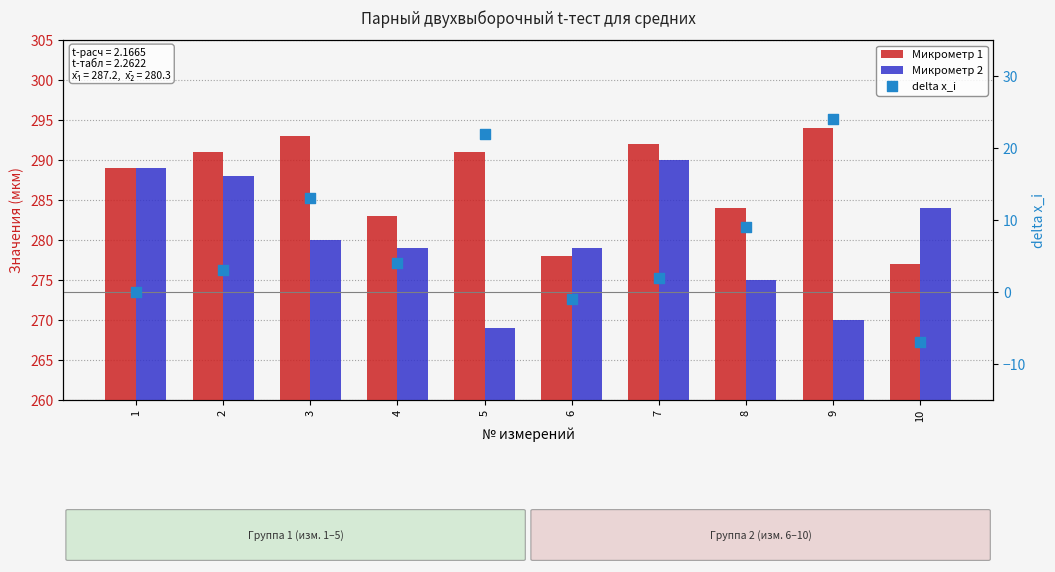

What is the total value across all series at 7?

584